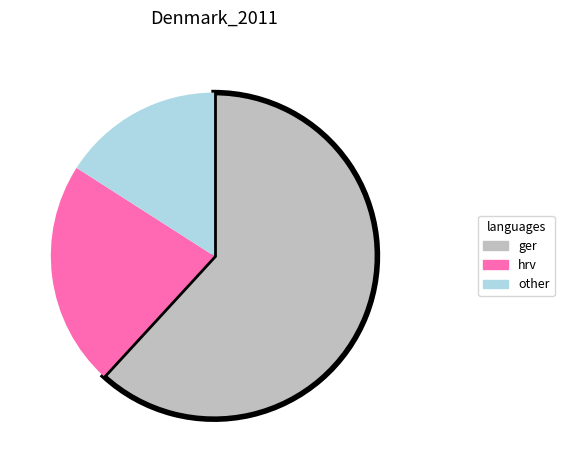

Which category accounts for the majority?

ger